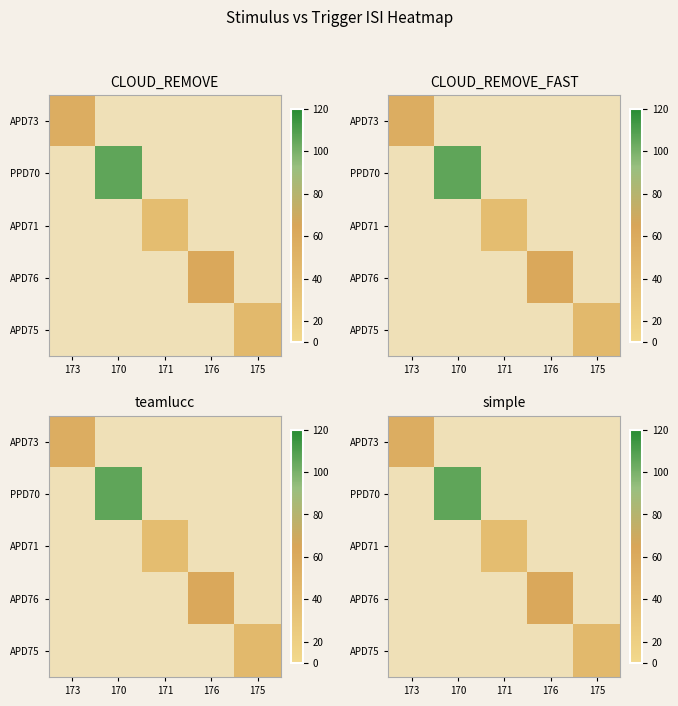

Which label corresponds to the smallest value in the chart?

171